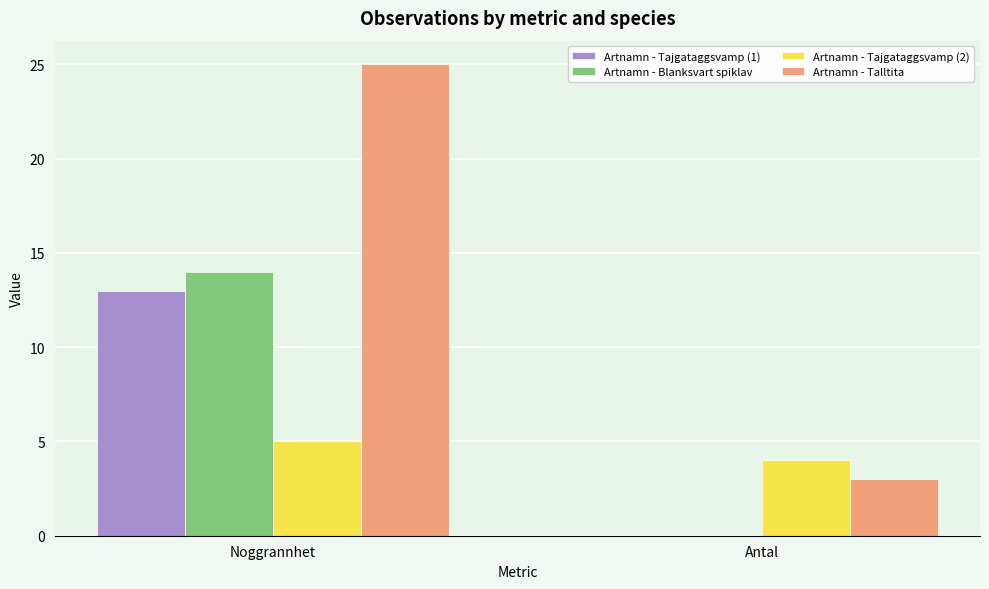

Is the value of Artnamn - Talltita at Antal greater than the value of Artnamn - Tajgataggsvamp (1) at Antal?

Yes